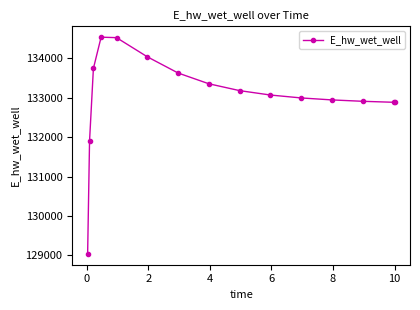

True or false: the data has more than 0 interior local peaks.

True